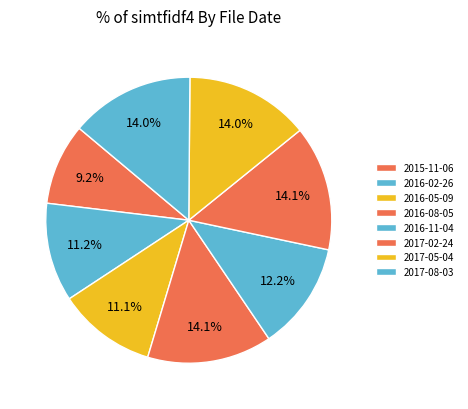

How many slices are in this pie chart?

8